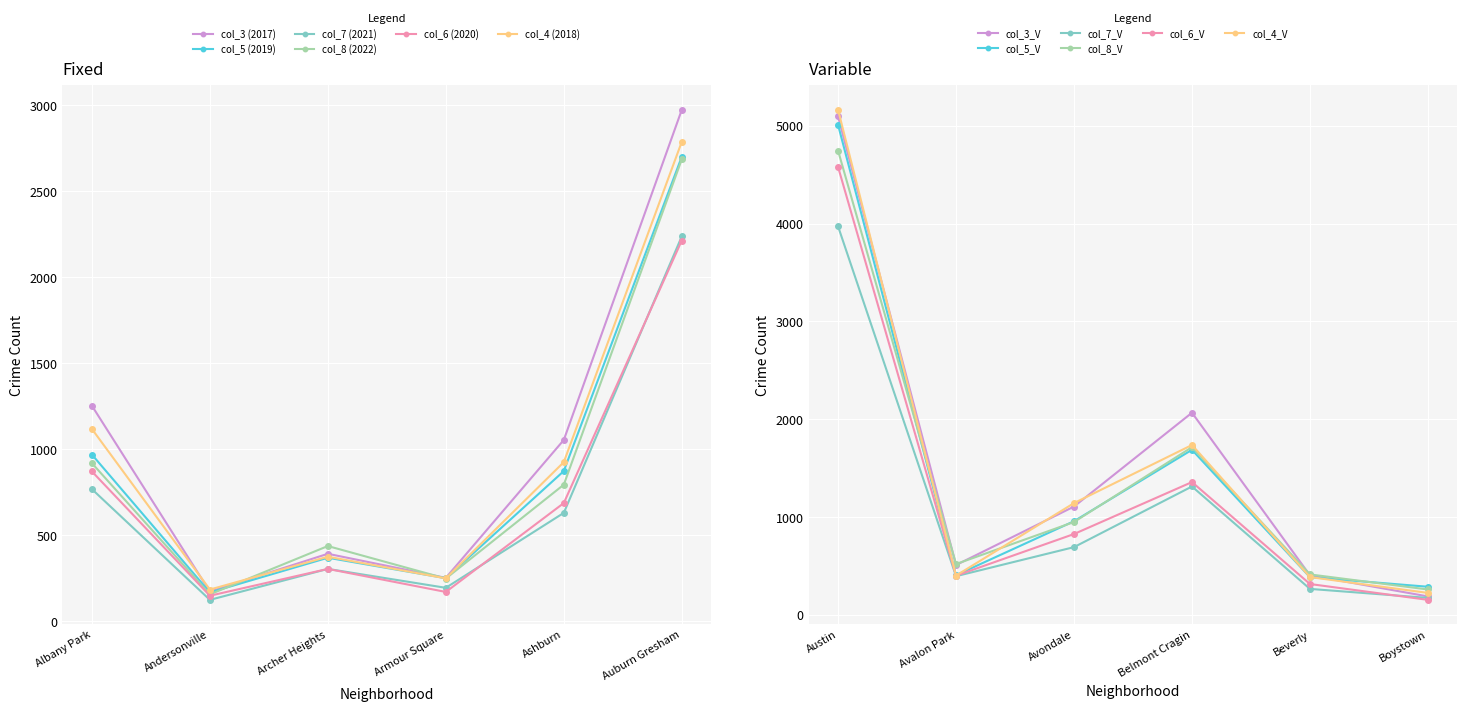

Which series has the largest total across all categories?

2017